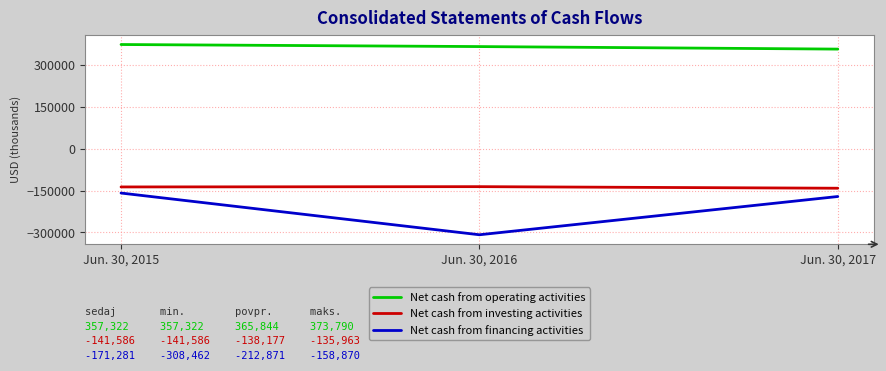

Does the chart have visible grid lines?

Yes